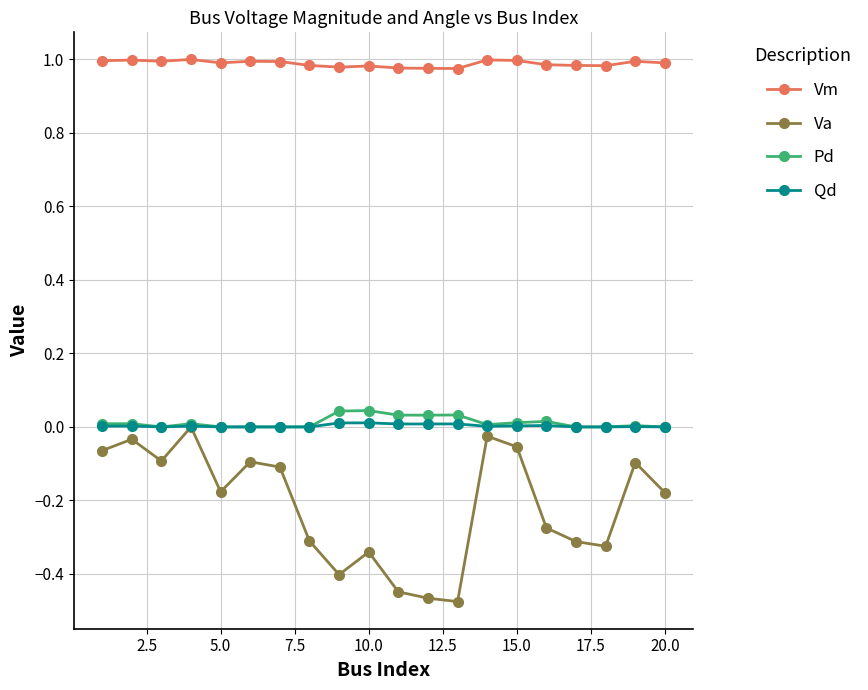

Does the chart display data point markers on the line(s)?

Yes